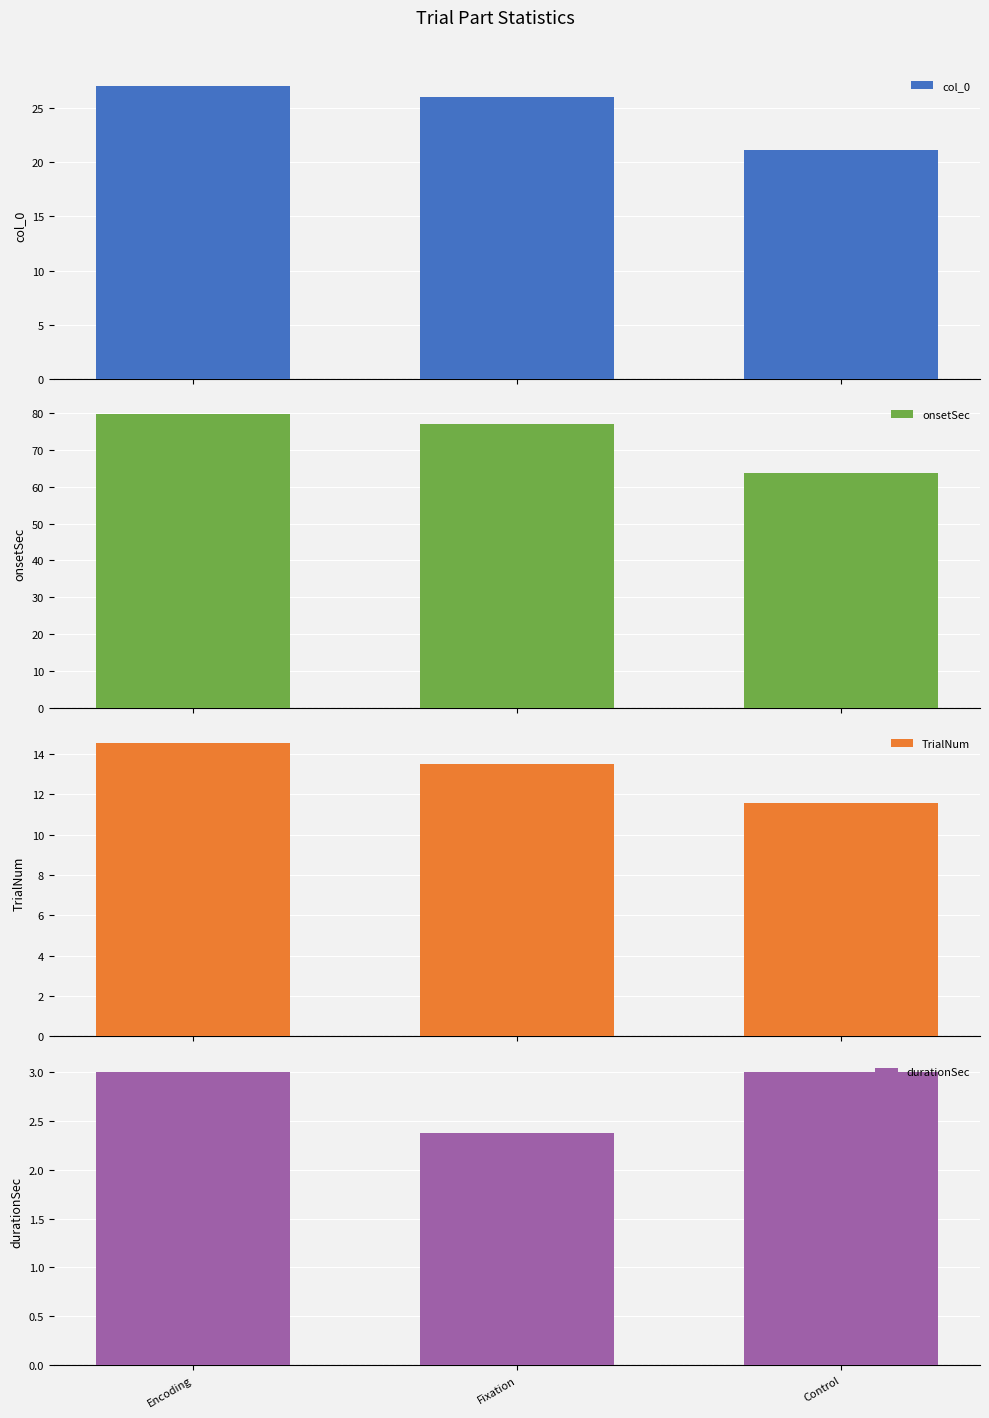

How many series are shown in this chart?

4